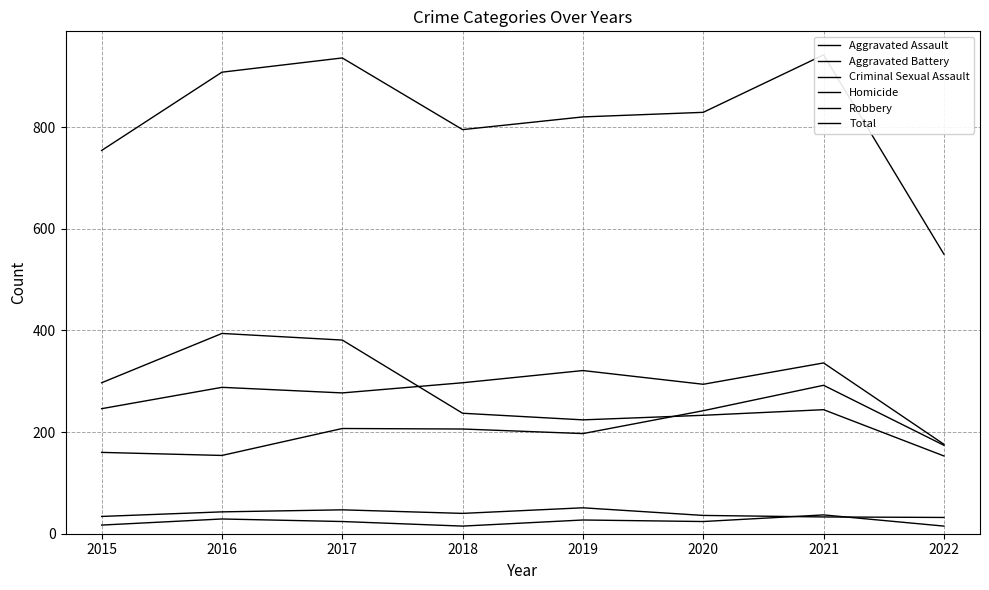

At which category does Criminal Sexual Assault reach its first local peak?

2017